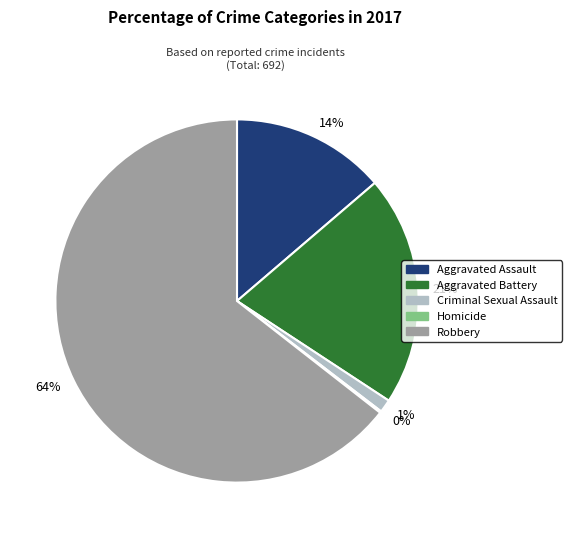

Between 21% and 1%, which is larger?

21%